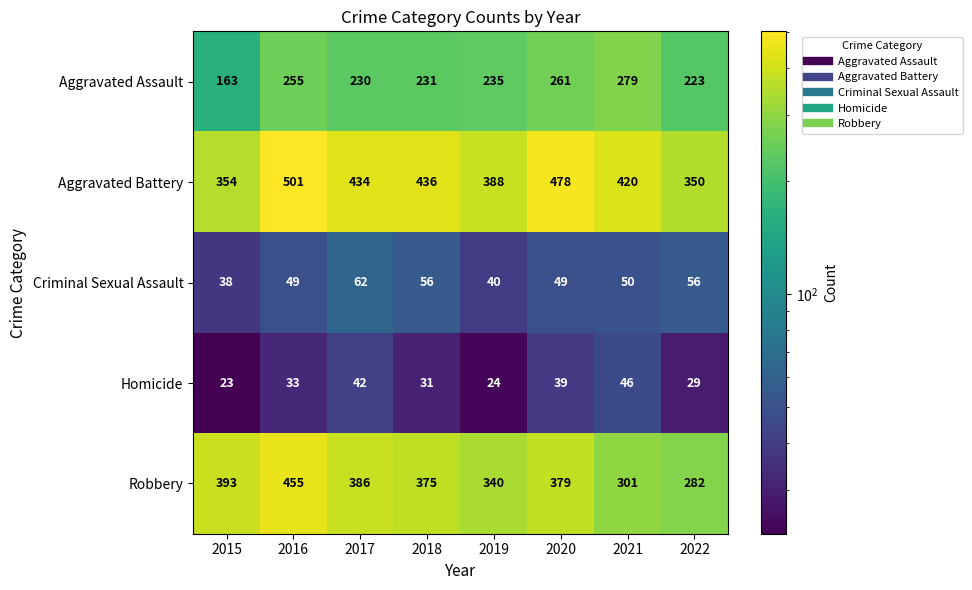

Count the number of categories in the chart.

8